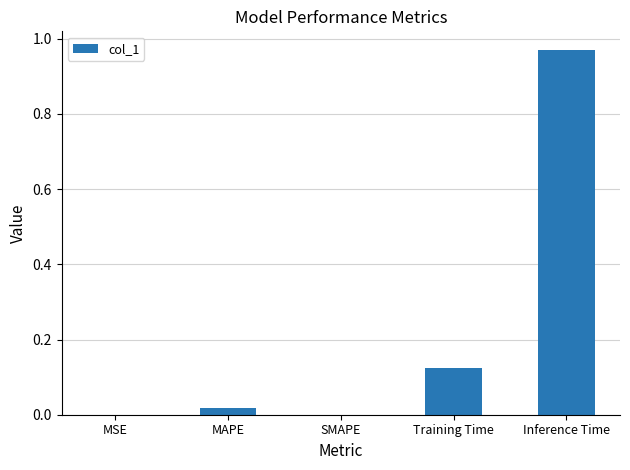

Is it true that the value at MAPE is 0.0?

True